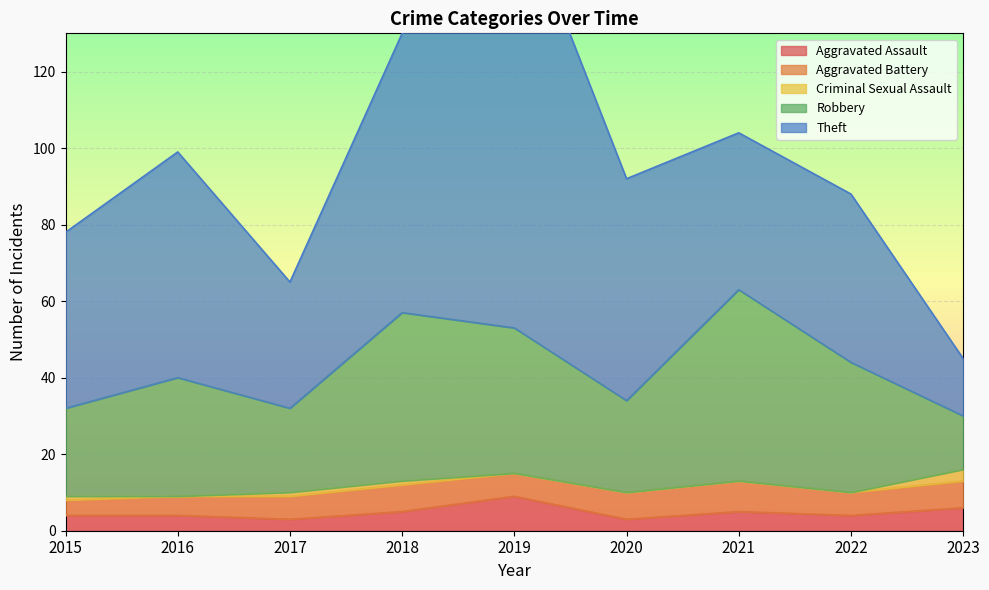

What is the difference between the highest and lowest values at 2023?

12